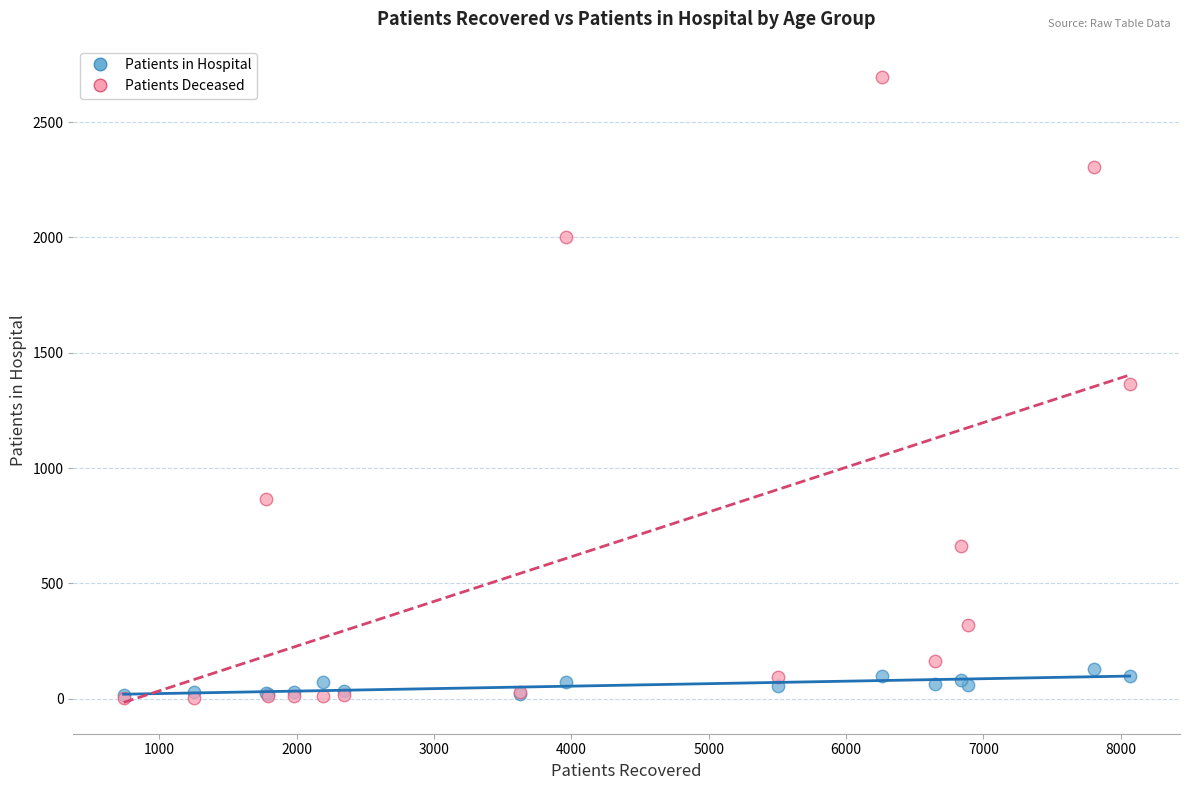

Which series contains the highest Y value?

Patients Deceased